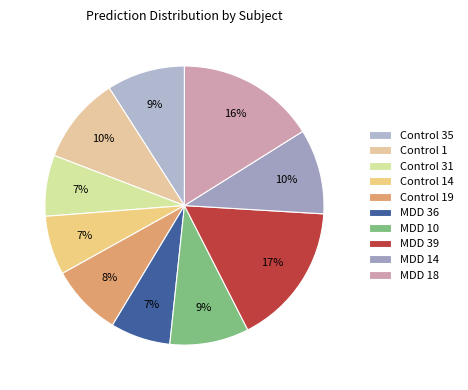

How many segments does this pie chart have?

10